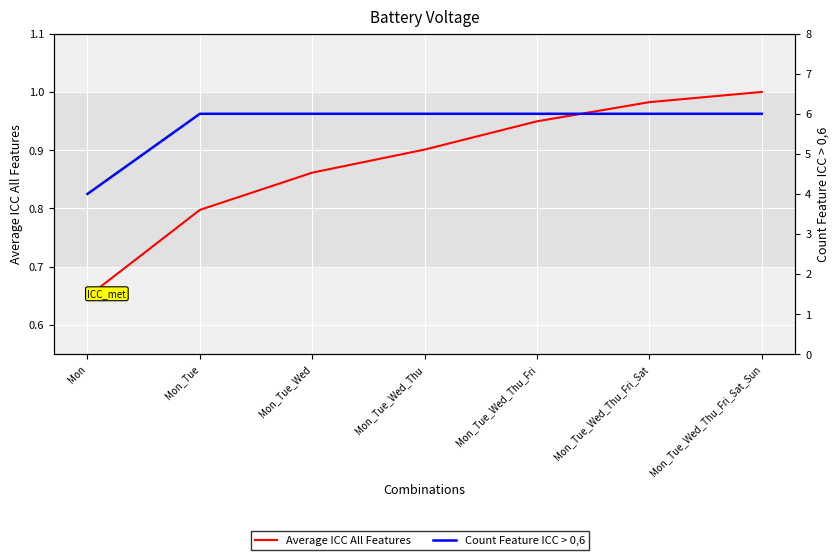

What are all the series names shown in the legend?

Average ICC All Features, Count Feature ICC > 0,6